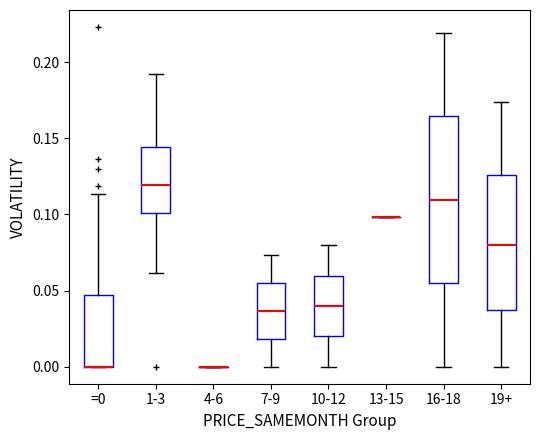

Reading left to right, read every box against the y-axis: the position of its median line, the range the box covers, and the ends of its whiskers. The values are not printed on the chart, so give them approximately, as read against the axis.

=0: median 0.000 (drawn on the box's lower edge), box 0.000 to 0.045, whiskers 0.000 to 0.115
1-3: median 0.120, box 0.100 to 0.145, whiskers 0.060 to 0.190
4-6: box collapsed to a line at 0.000, whiskers 0.000 to 0.000
7-9: median 0.035, box 0.020 to 0.055, whiskers 0.000 to 0.075
10-12: median 0.040, box 0.020 to 0.060, whiskers 0.000 to 0.080
13-15: box collapsed to a line at 0.100, whiskers 0.100 to 0.100
16-18: median 0.110, box 0.055 to 0.165, whiskers 0.000 to 0.220
19+: median 0.080, box 0.035 to 0.125, whiskers 0.000 to 0.175